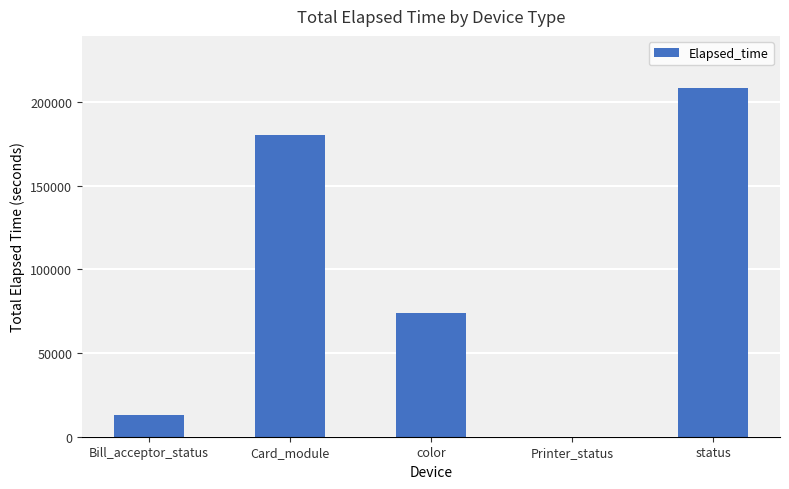

What is the sum of all values?

474699